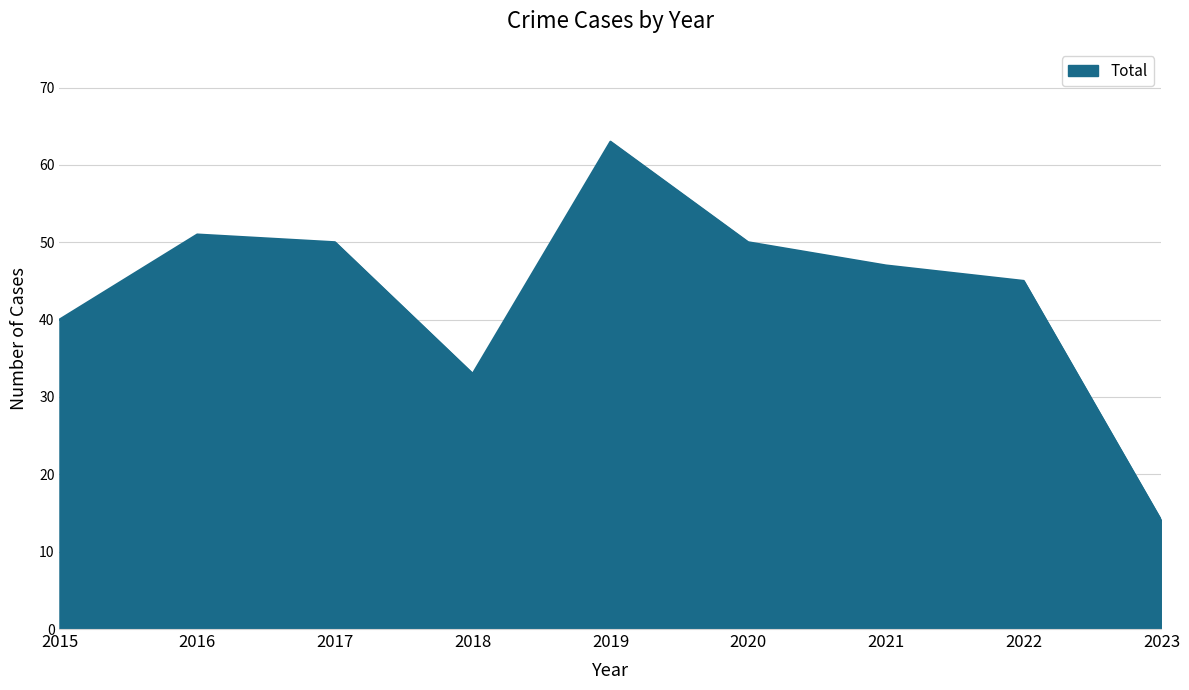

What is the difference between the values at 2015 and 2017?

10